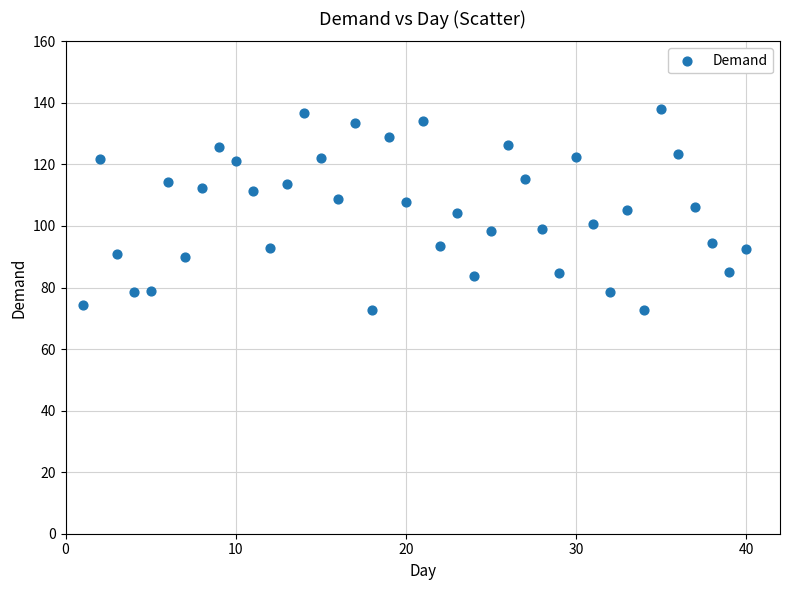

What is the range of Y values (max minus min)?

65.5